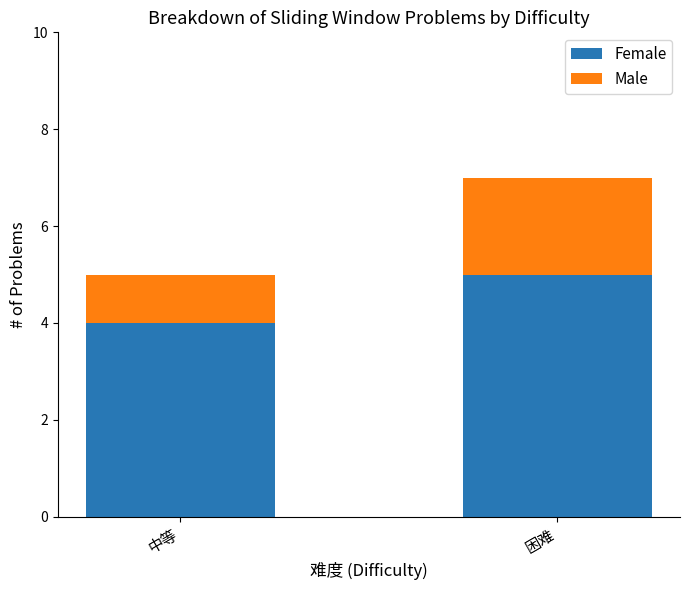

At which category is the sum across all series the highest?

困难